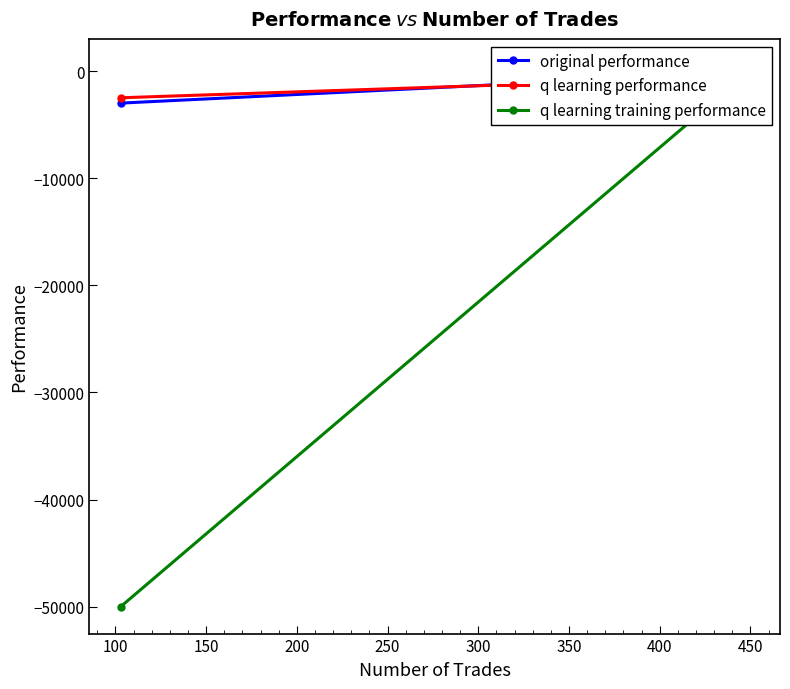

What is the maximum value shown in the chart?

501.9